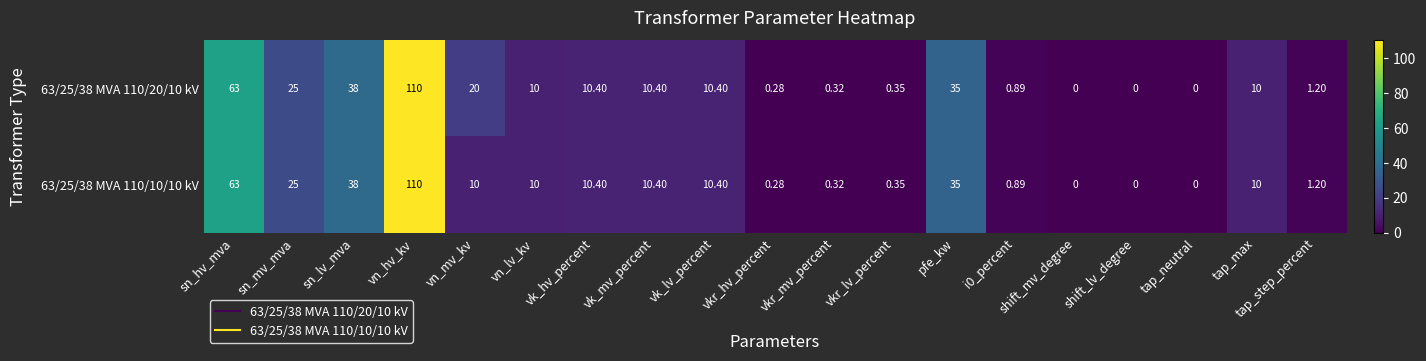

At which label does 63/25/38 MVA 110/20/10 kV reach its peak?

vn_hv_kv